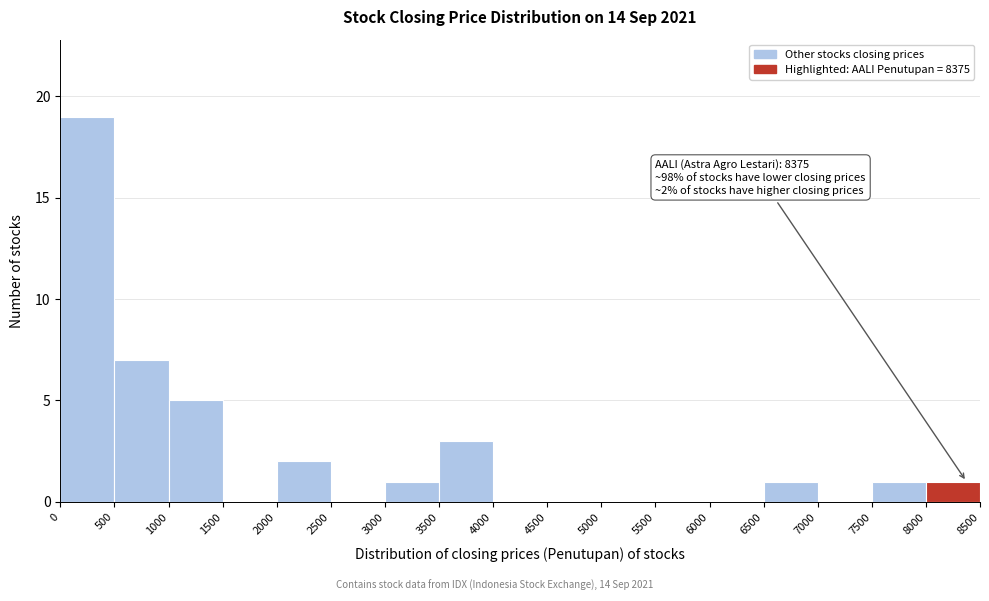

Over which range of the x-axis is the bar tallest?

0 to 500